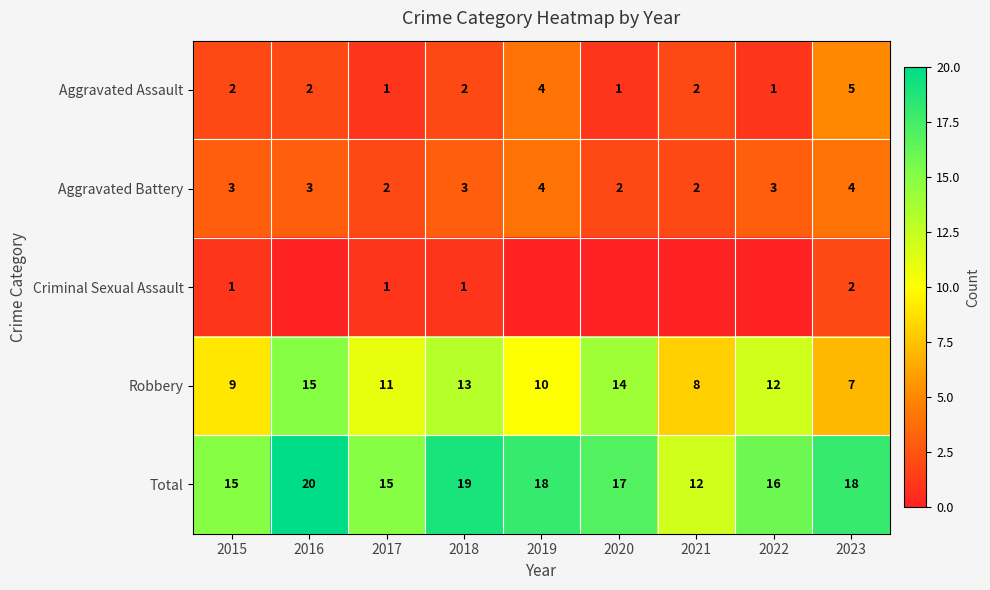

Is it true that Robbery equals 7 at 2016?

False